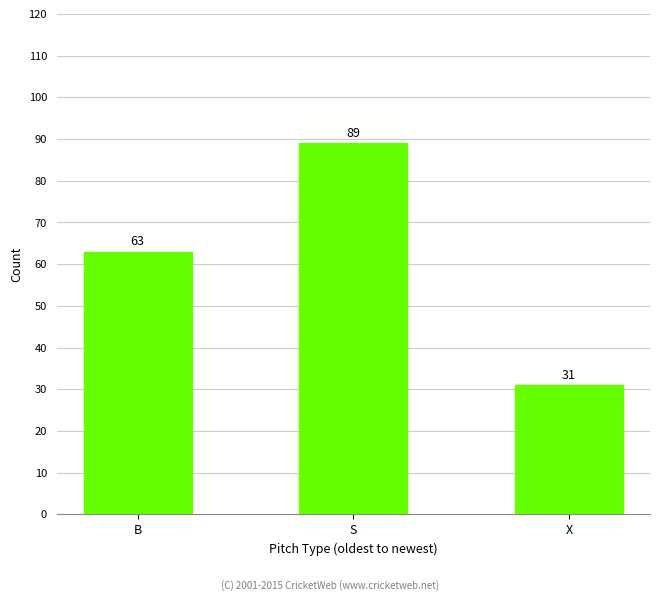

What is the label of the 3rd bar from the right?

B